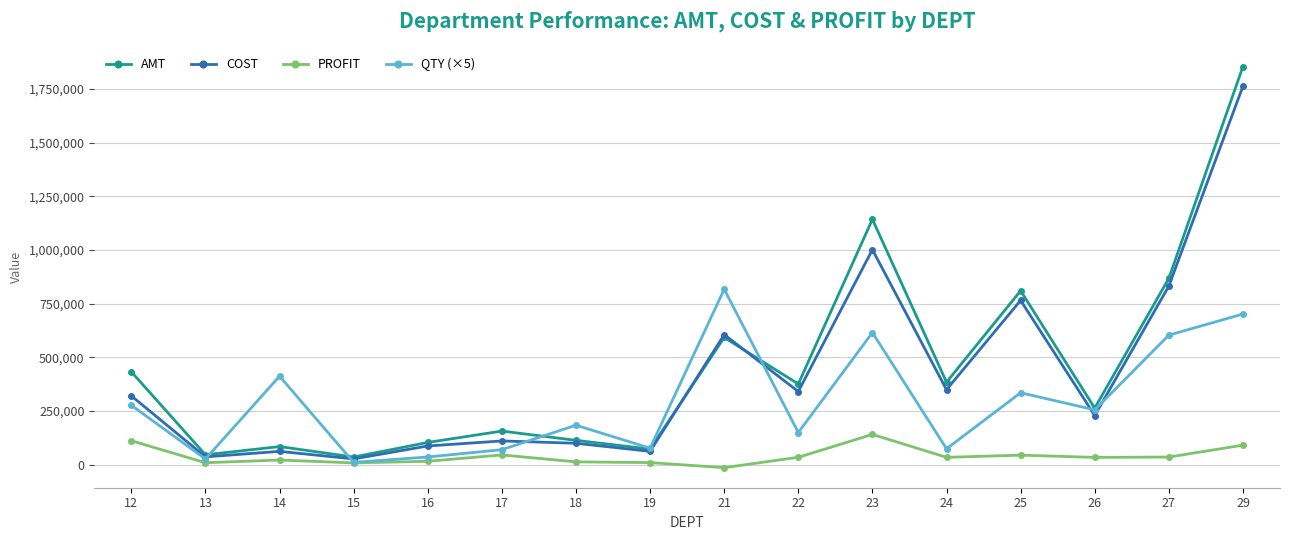

Is the value of QTY (×5) at 24 greater than the value of PROFIT at 14?

Yes